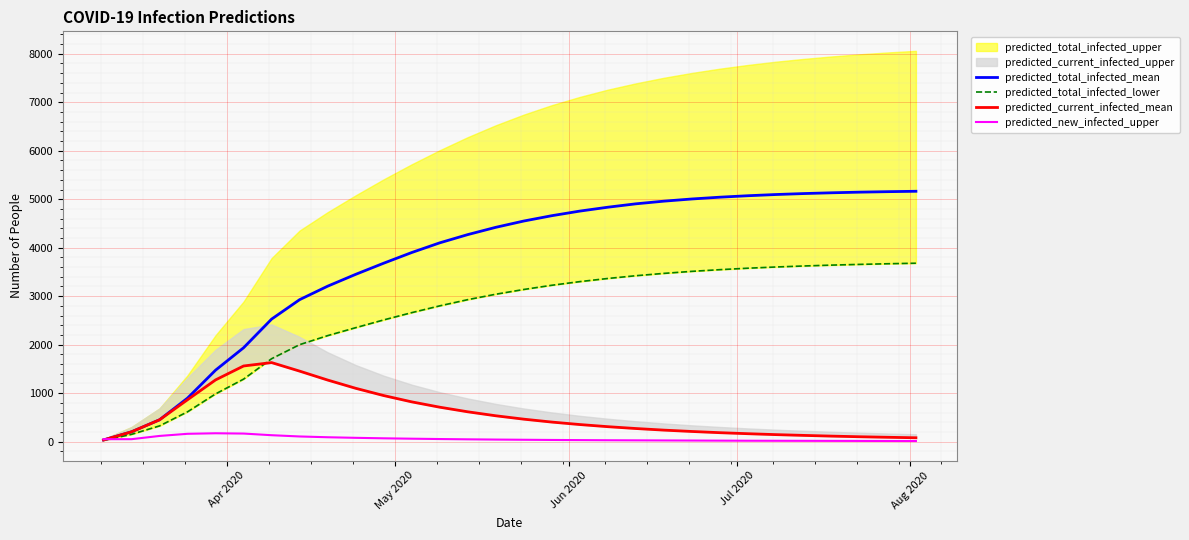

Does the chart display data point markers on the line(s)?

No